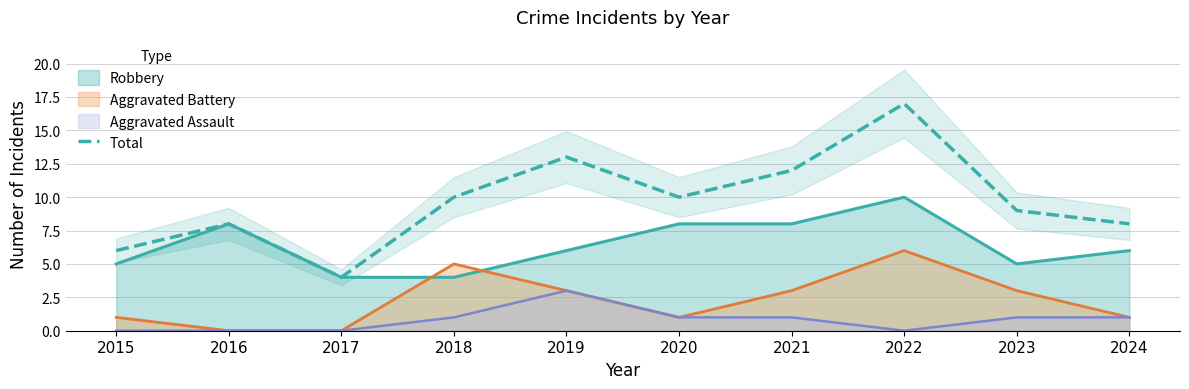

What is the value of the 6th point from the left?

10